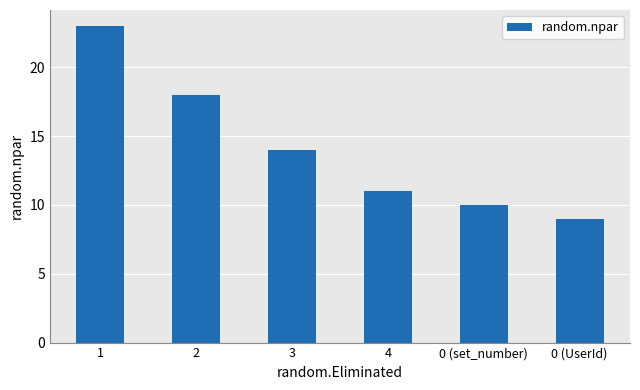

What value does the data have at 1, to the nearest 5?

25